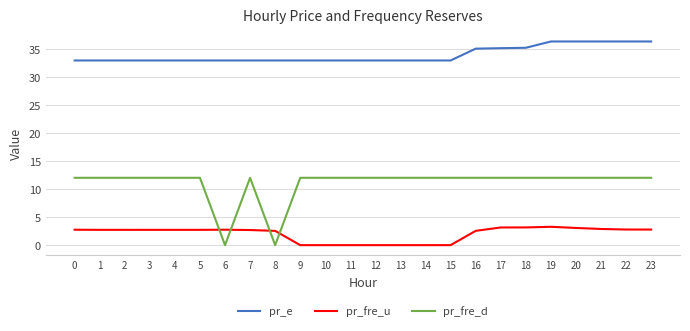

What is the total value across all series at 5?

47.6